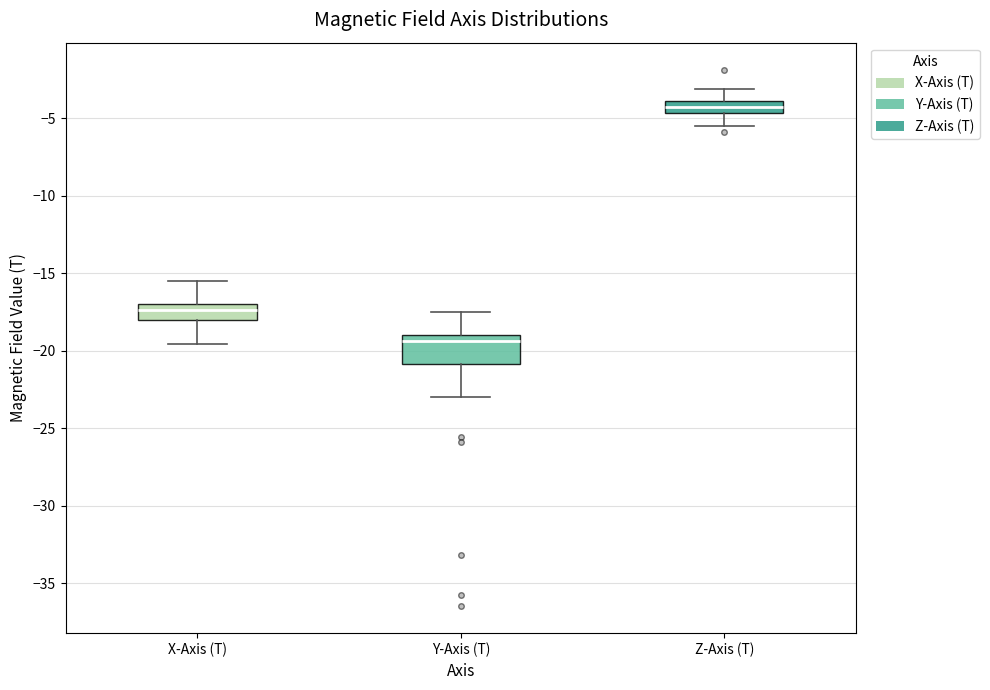

Which box is the tallest, from its lower edge to its upper edge?

Y-Axis (T)